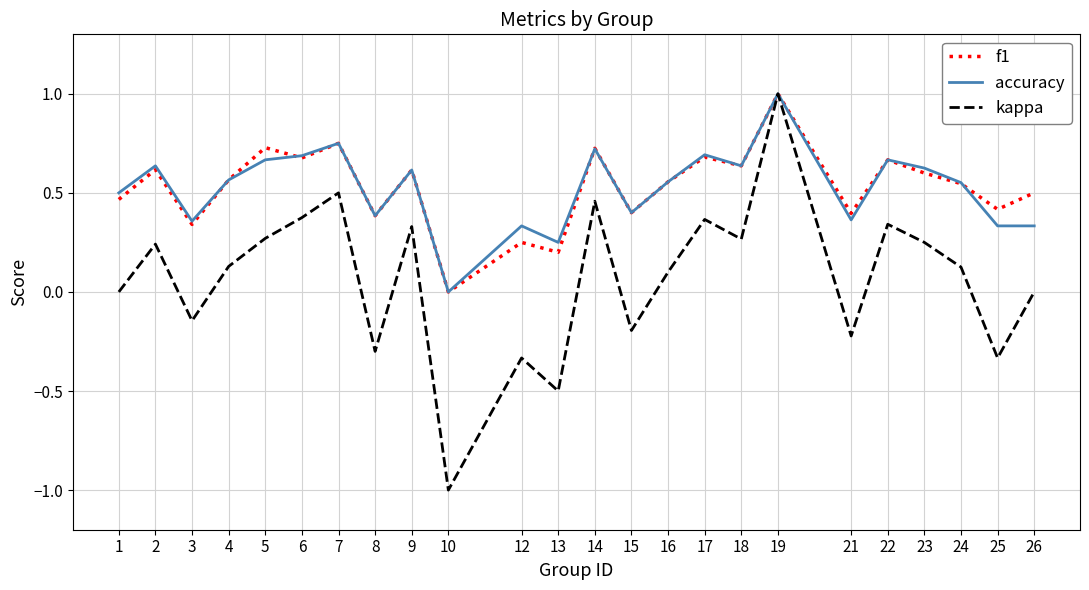

What is the sum of the f1 values at 8 and 1?

0.9